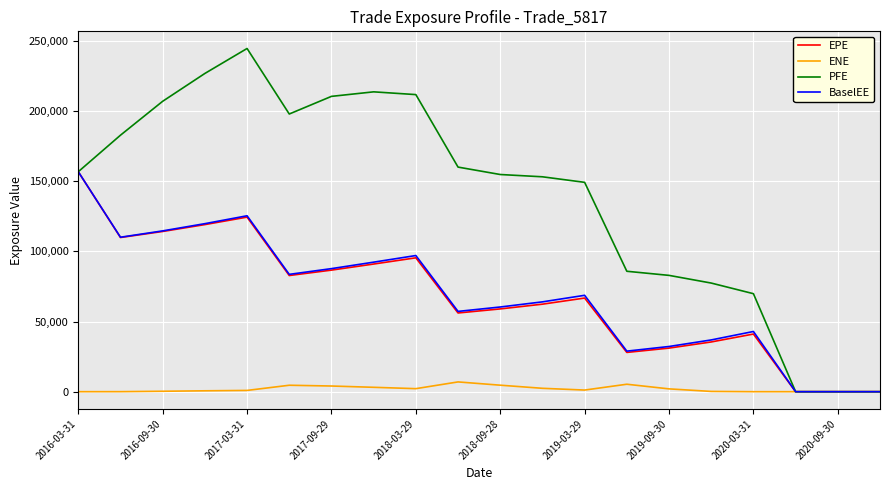

Which series has the largest total across all categories?

PFE